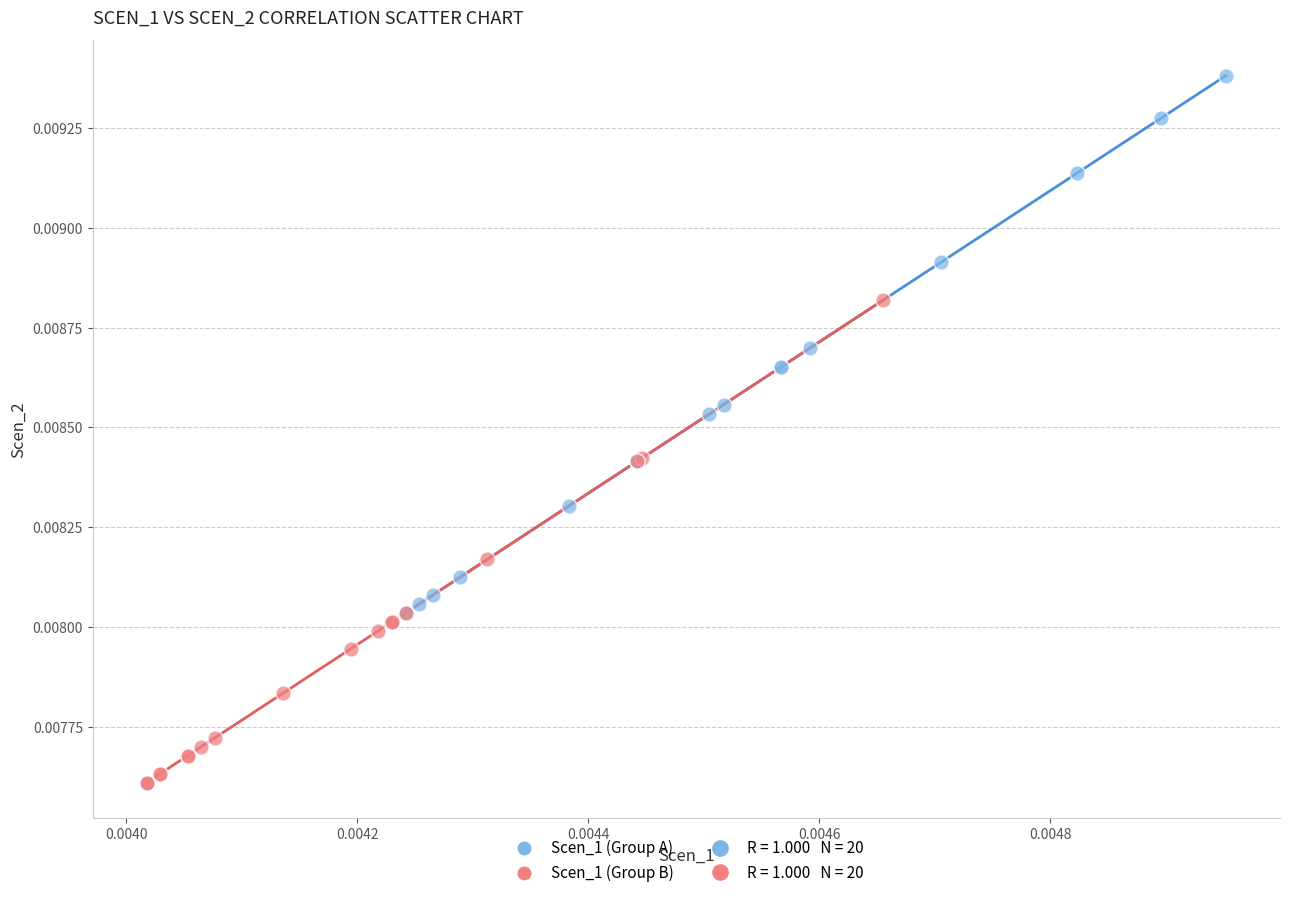

Which series contains the highest Y value?

Scen_1 (Group A)